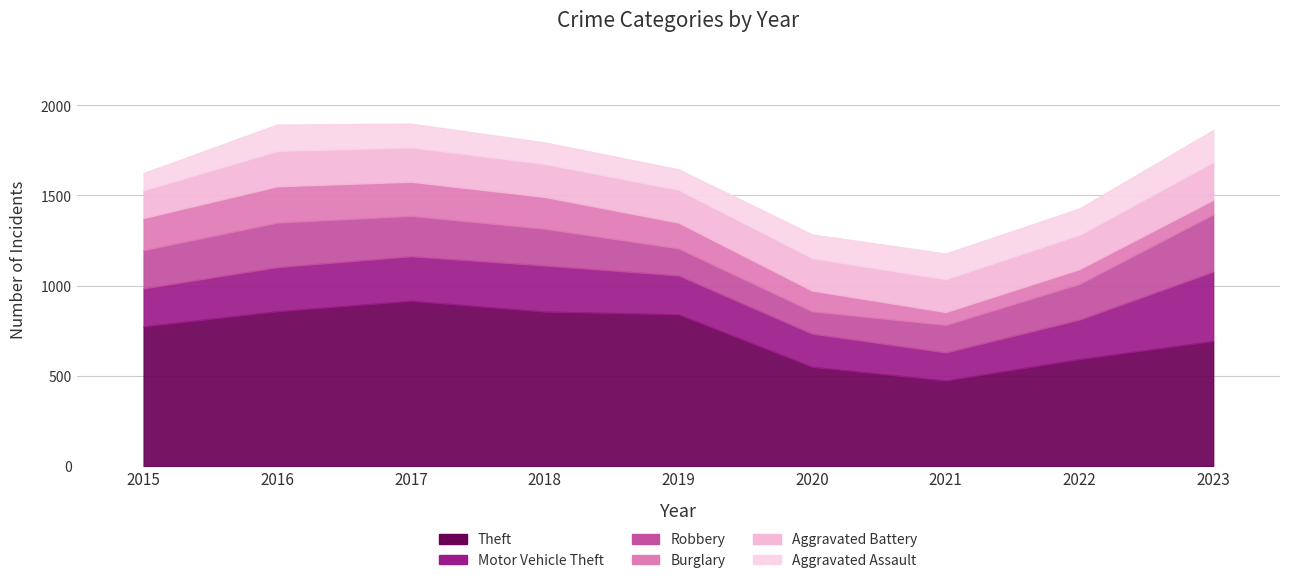

How many interior local peaks does the Theft series have?

1